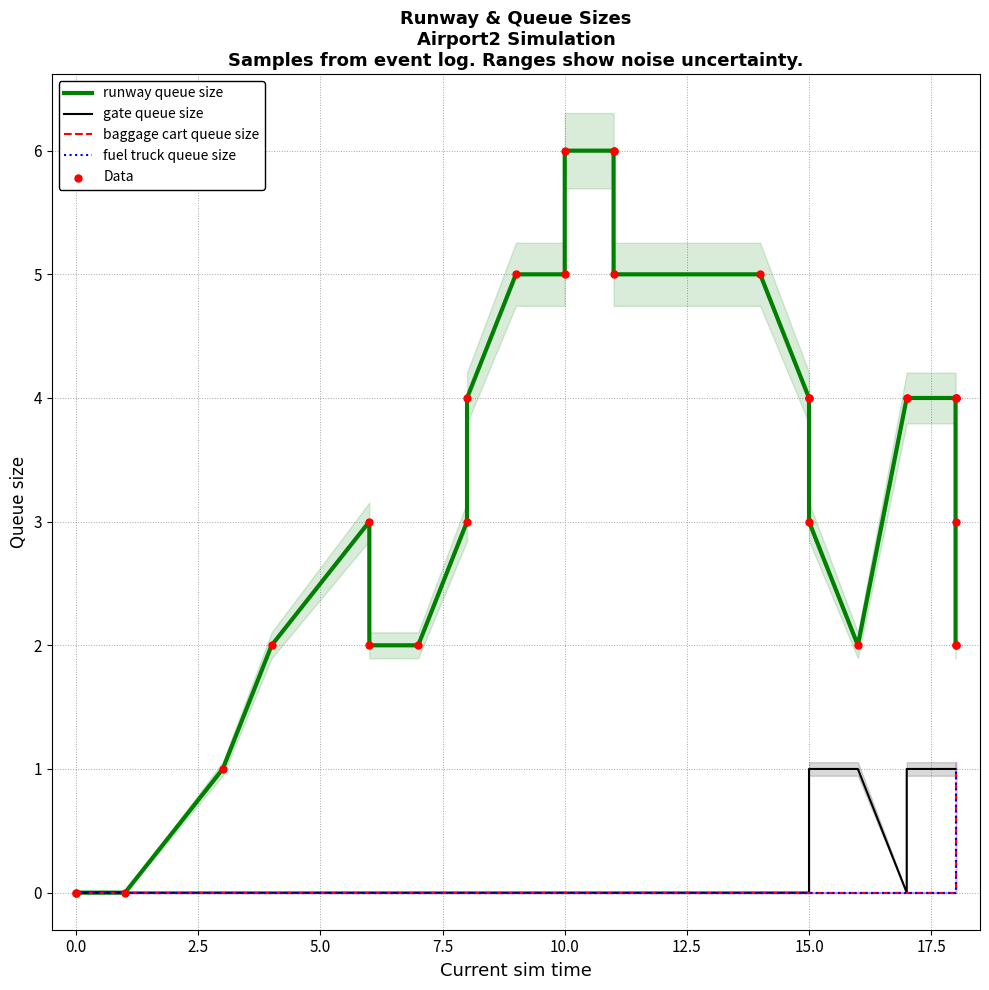

Which series reaches the minimum Y coordinate?

runway queue size